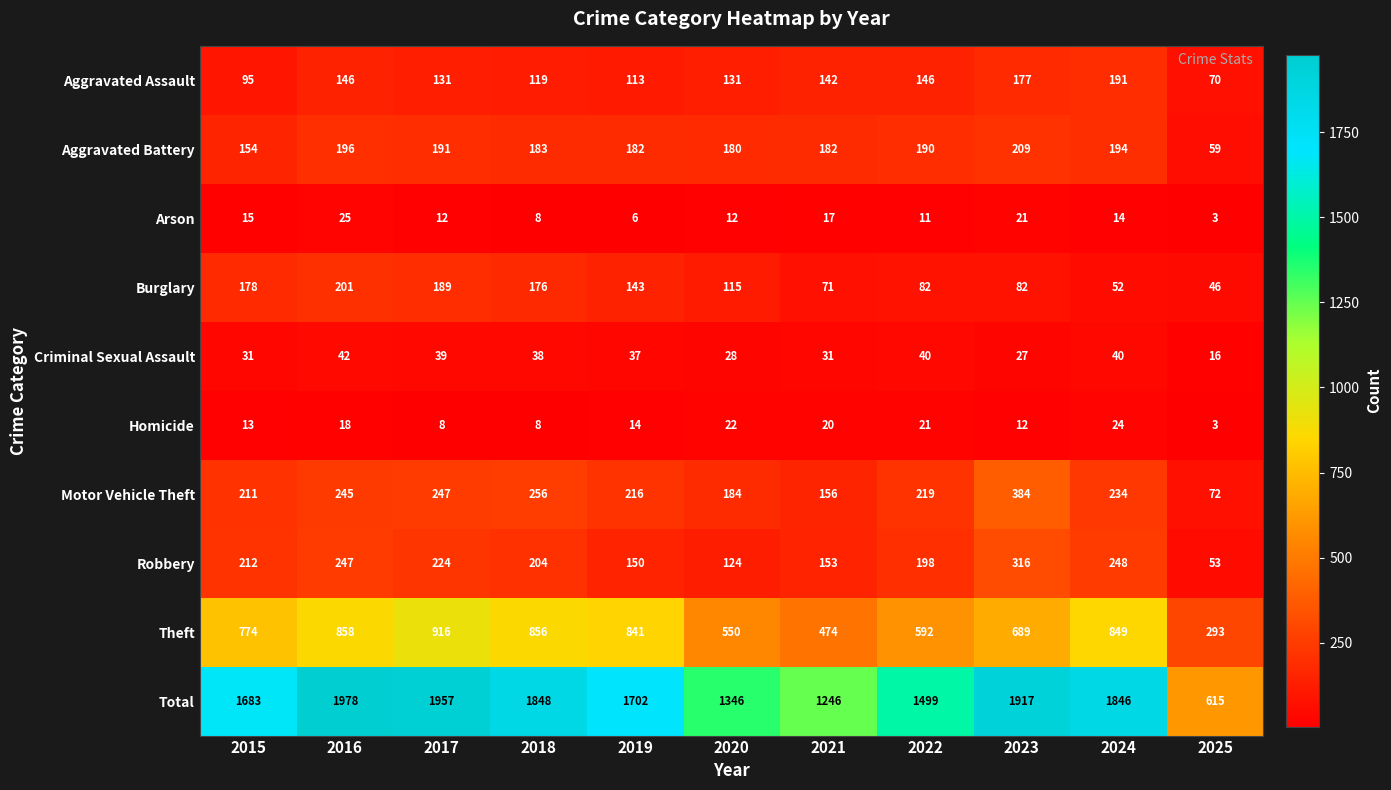

Is it true that Total equals 3188 at 2017?

False